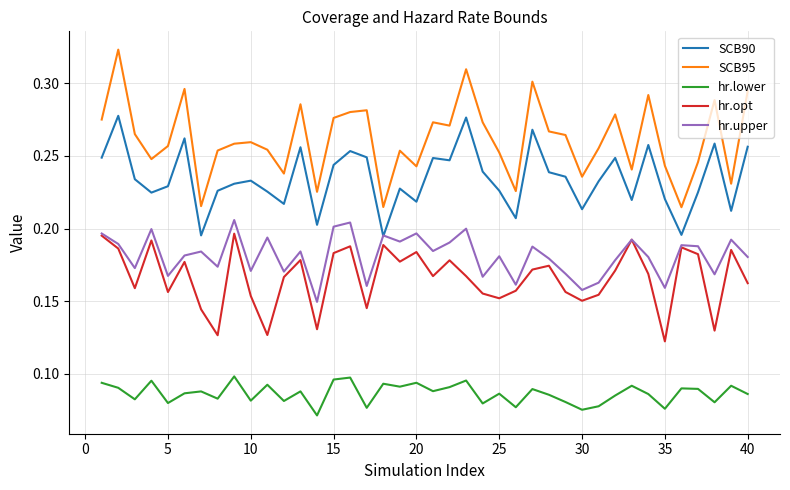

Which series has the widest spread of values?

SCB95